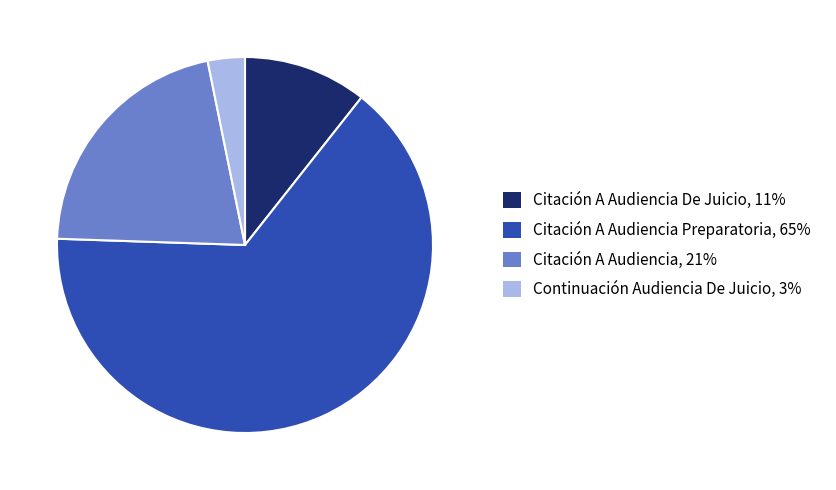

Does any single category account for the majority?

Yes